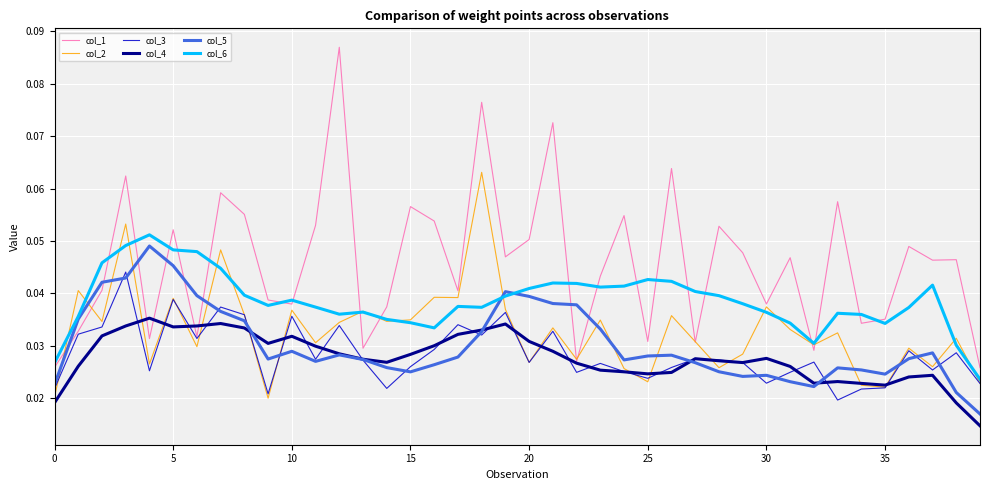

True or false: col_5 has more than 0 points higher than both neighbors.

True